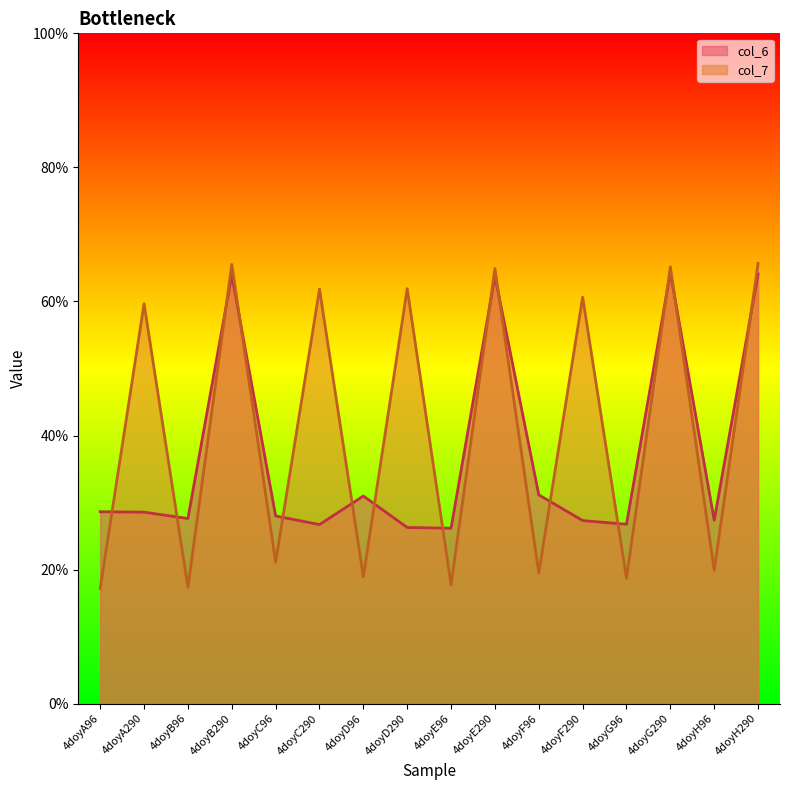

What is the approximate value of col_6 at 4doyE290?

63.8